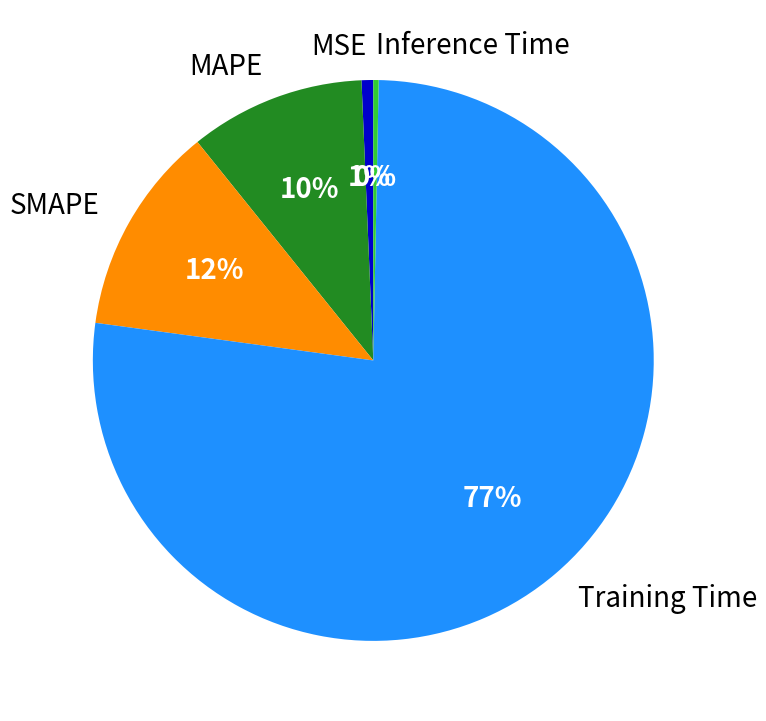

Combined, do SMAPE and Training Time account for over 50%?

Yes